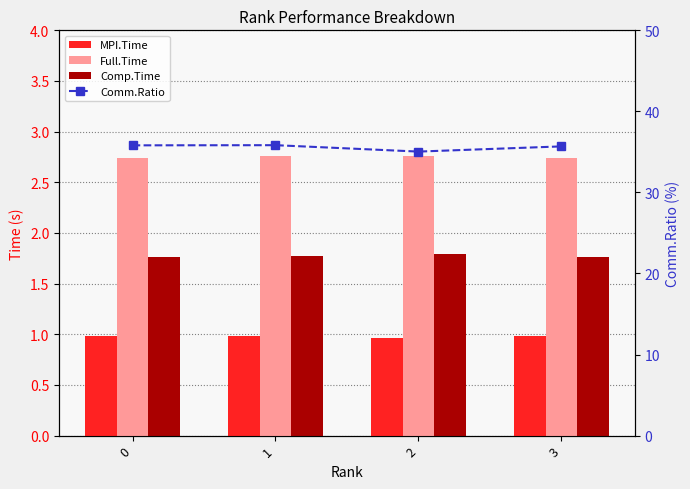

What are all the series names shown in the legend?

MPI.Time, Full.Time, Comp.Time, Comm.Ratio